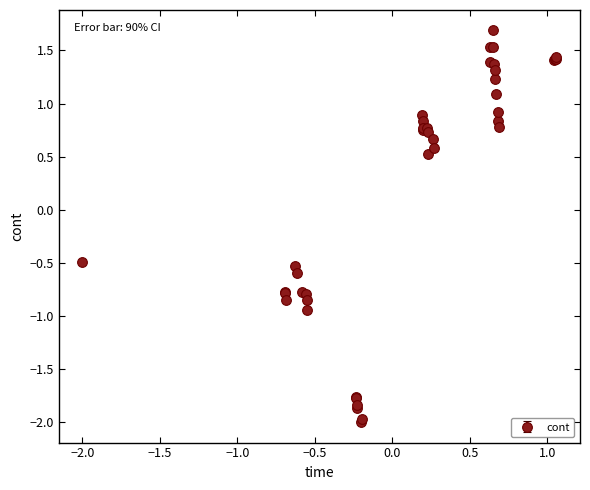

What is the value of the 17th point from the left?

0.9